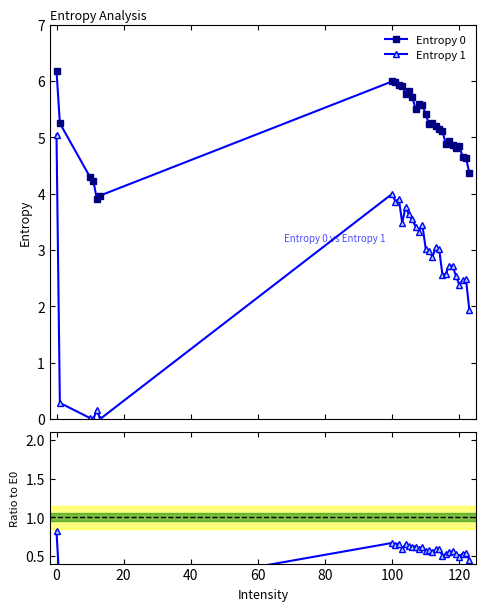

What is the value of the Entropy 1 point at the 19th from the left?

2.9